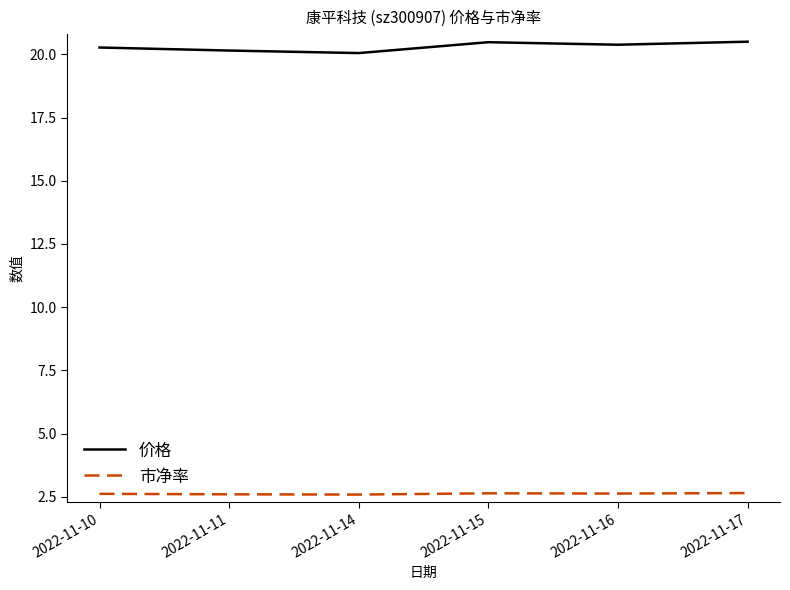

What is the total value across all series at 2022-11-16?

23.0